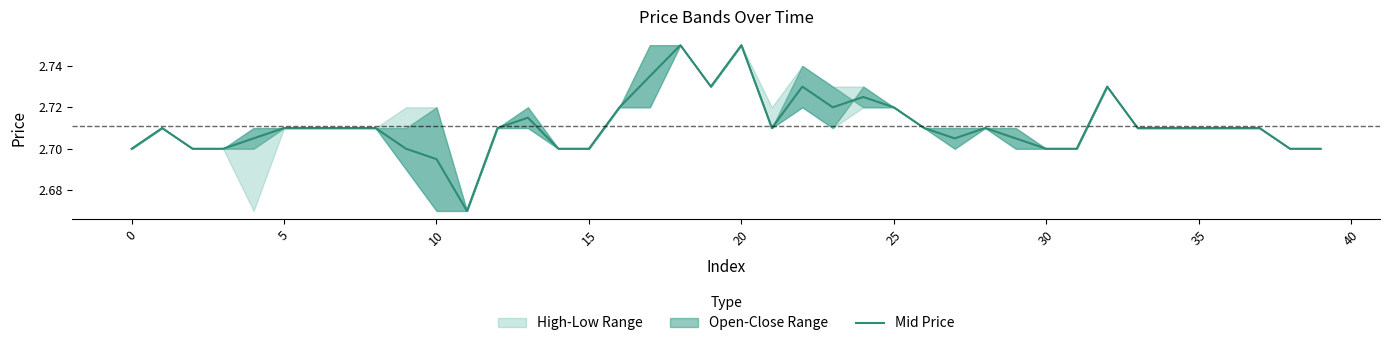

Reading left to right, list all the values displayed in this chart.

2.7	2.7	2.7	2.7	2.7	2.7	2.7	2.7	2.7	2.7	2.7	2.7	2.7	2.7	2.7	2.7	2.7	2.7	2.8	2.7	2.8	2.7	2.7	2.7	2.7	2.7	2.7	2.7	2.7	2.7	2.7	2.7	2.7	2.7	2.7	2.7	2.7	2.7	2.7	2.7